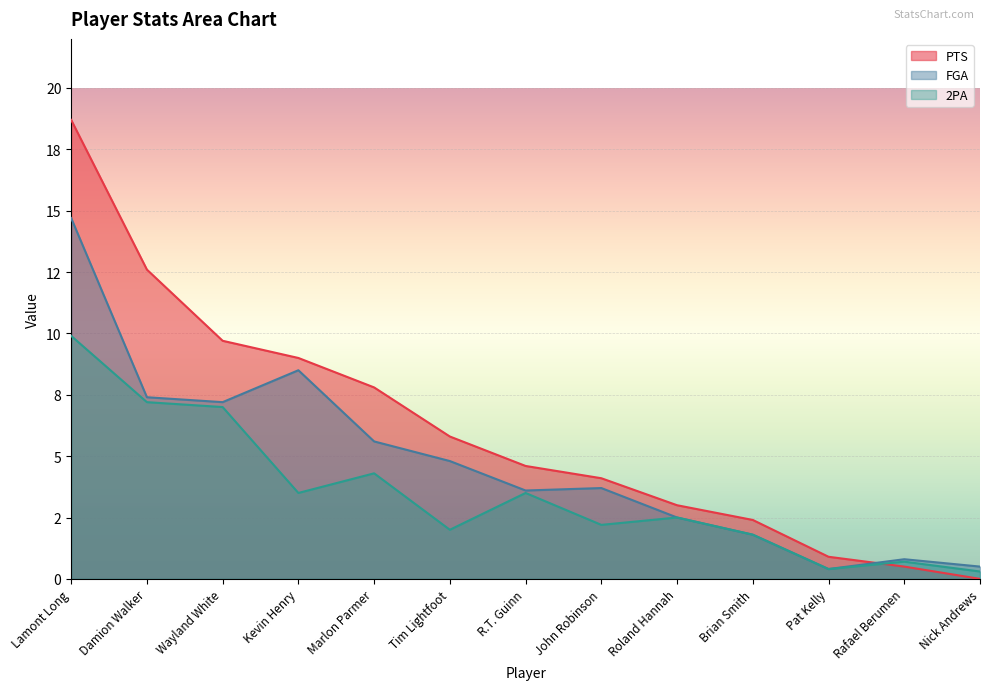

What is the difference between the highest and lowest values at Rafael Berumen?

0.3